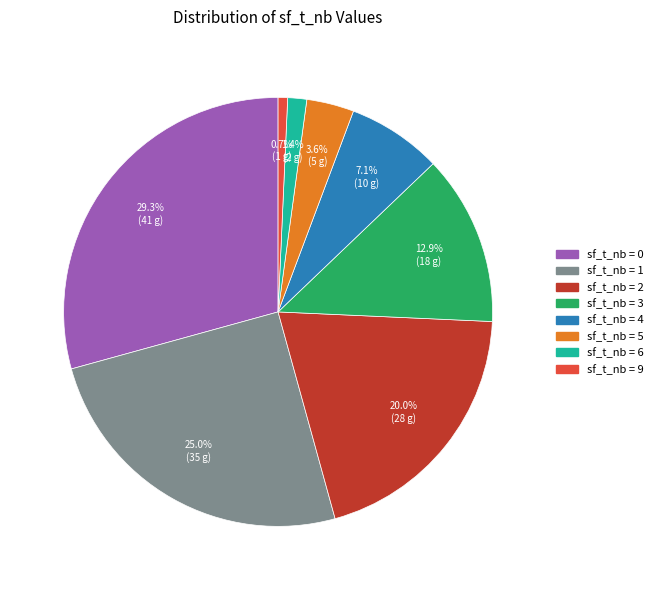

Is there a majority slice in this chart?

No